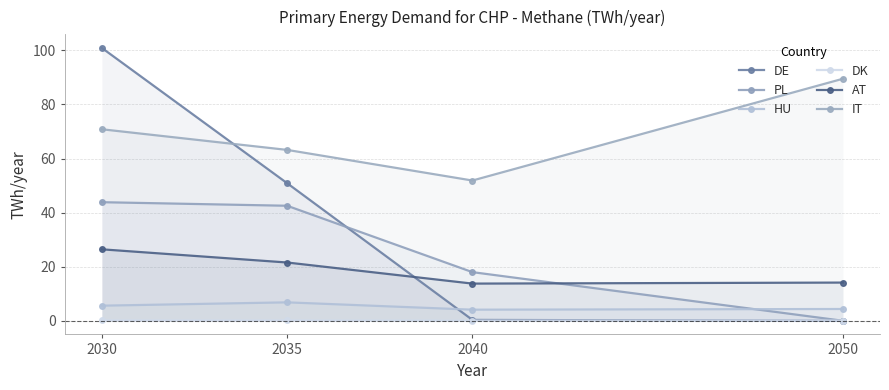

At 2030, list the series in order from largest to smallest.

DE, IT, PL, AT, HU, DK